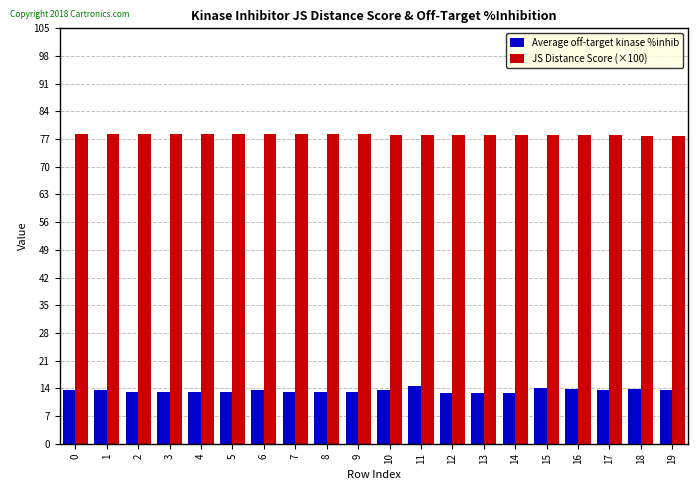

Rank the series at 6 from highest to lowest value.

JS Distance Score (×100), Average off-target kinase %inhib